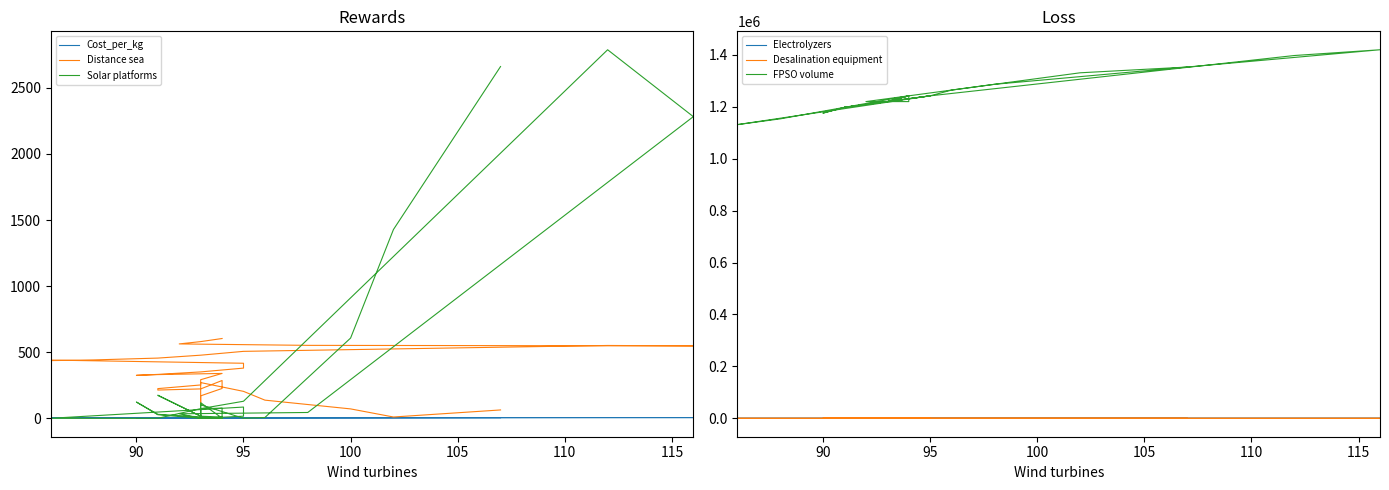

Which series has the largest range (max minus min)?

FPSO volume